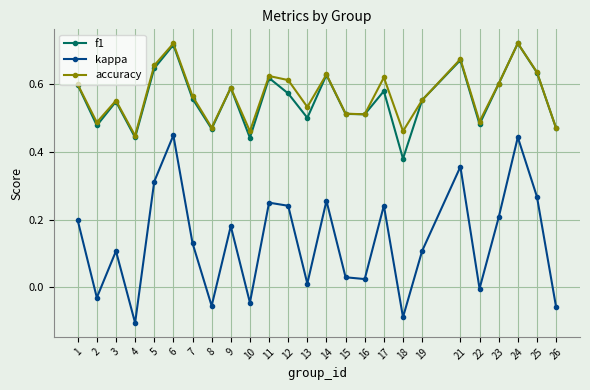

How many lines are shown in the chart?

3